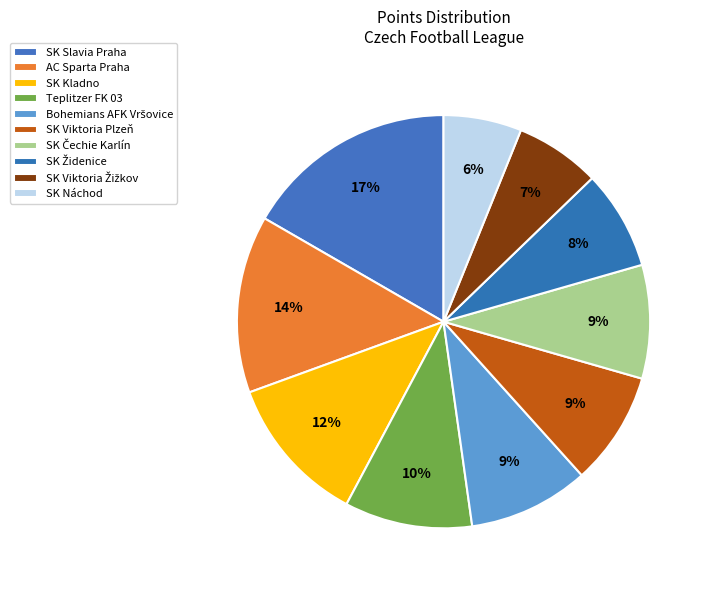

How much of the chart is everything except Teplitzer FK 03?

90.0%